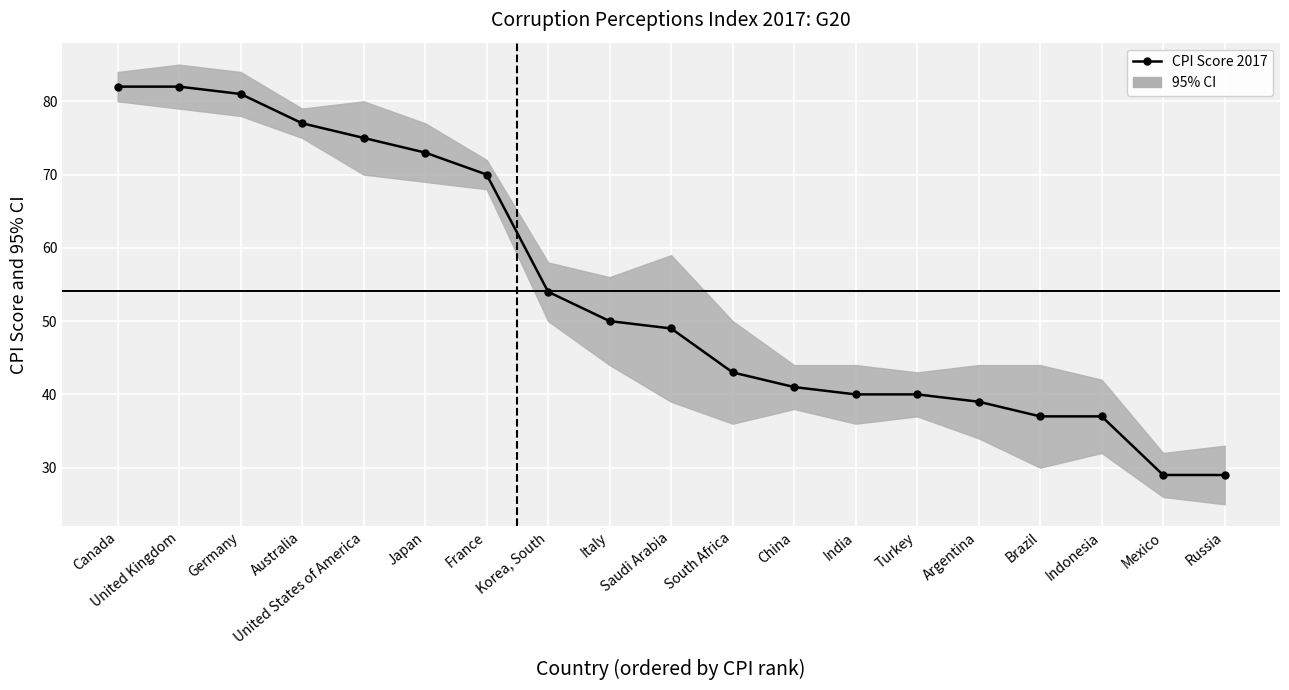

What is the smallest value displayed?

29